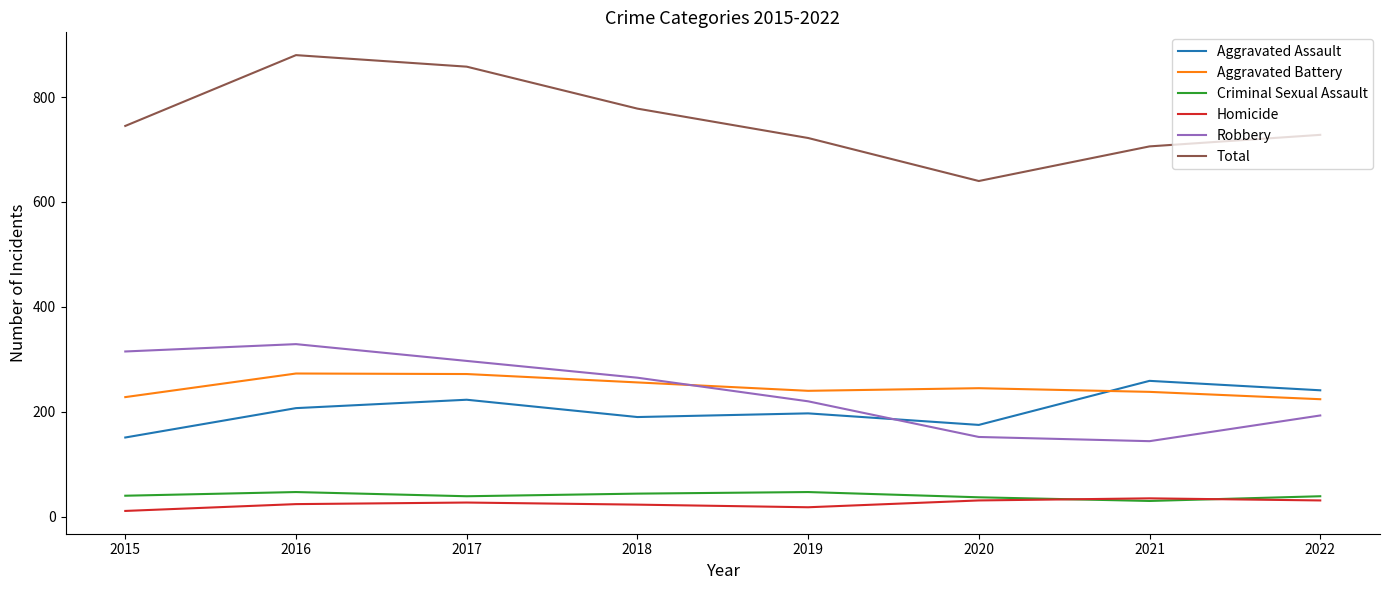

How many interior local valleys does the Aggravated Battery series have?

1